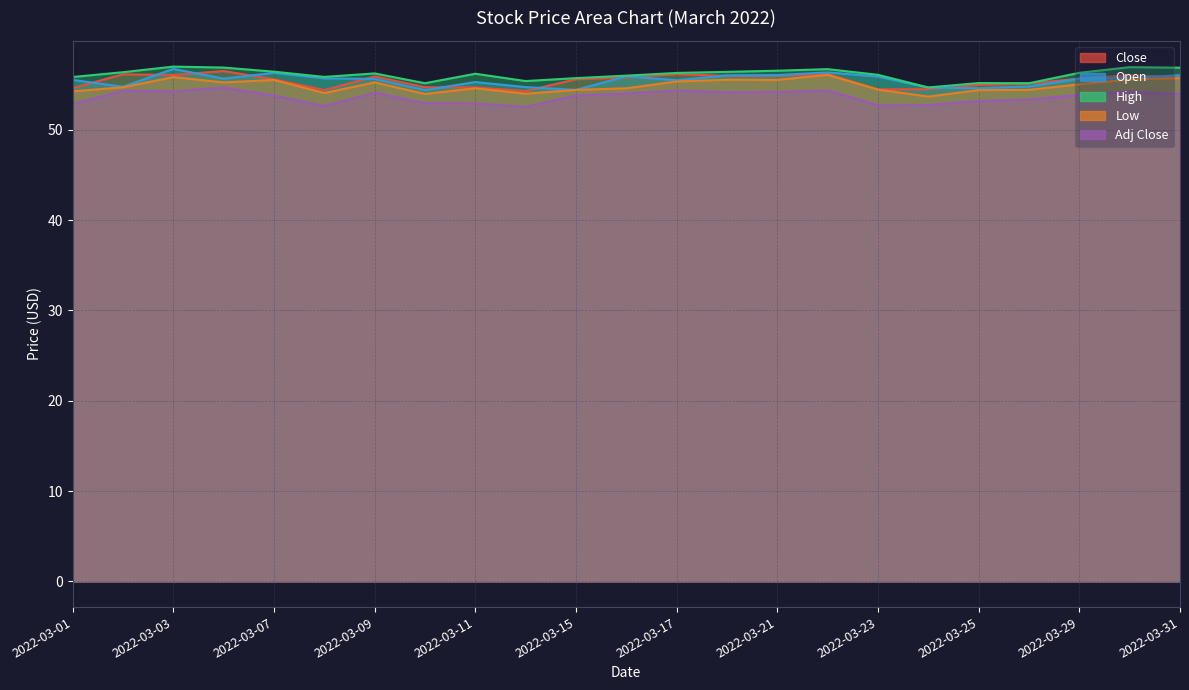

True or false: Close and Low intersect in this chart.

False